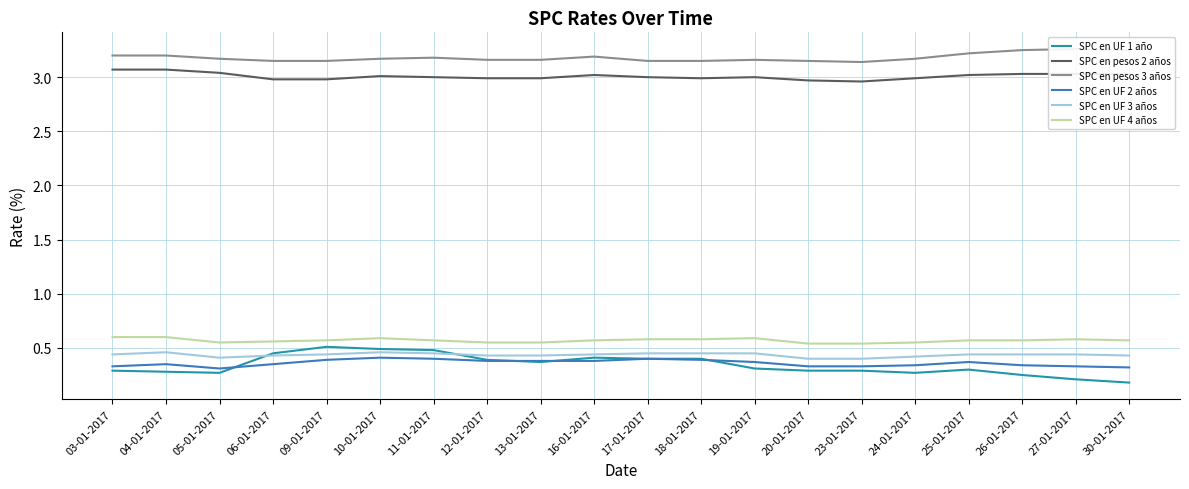

True or false: SPC en pesos 2 años and SPC en UF 3 años intersect in this chart.

False